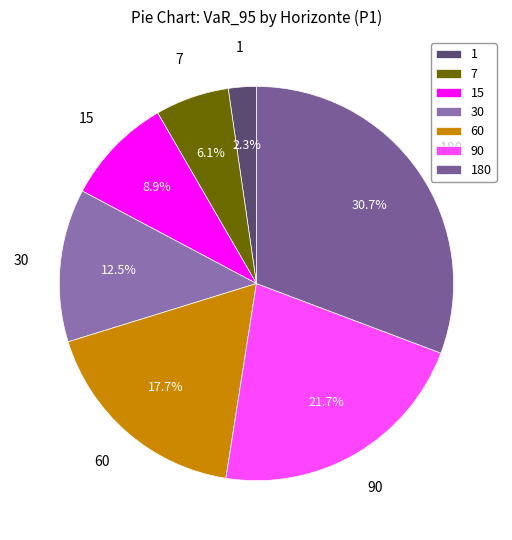

Which slice is the smallest?

1